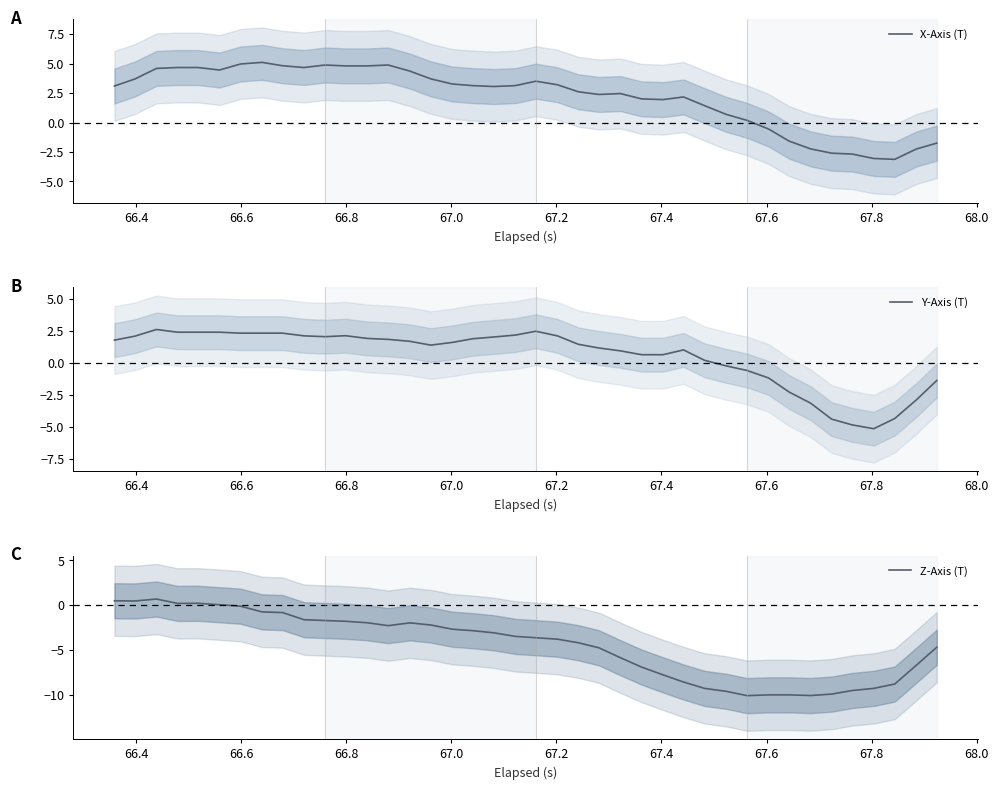

What is the lowest value of the Z-Axis (T) series?

-10.1